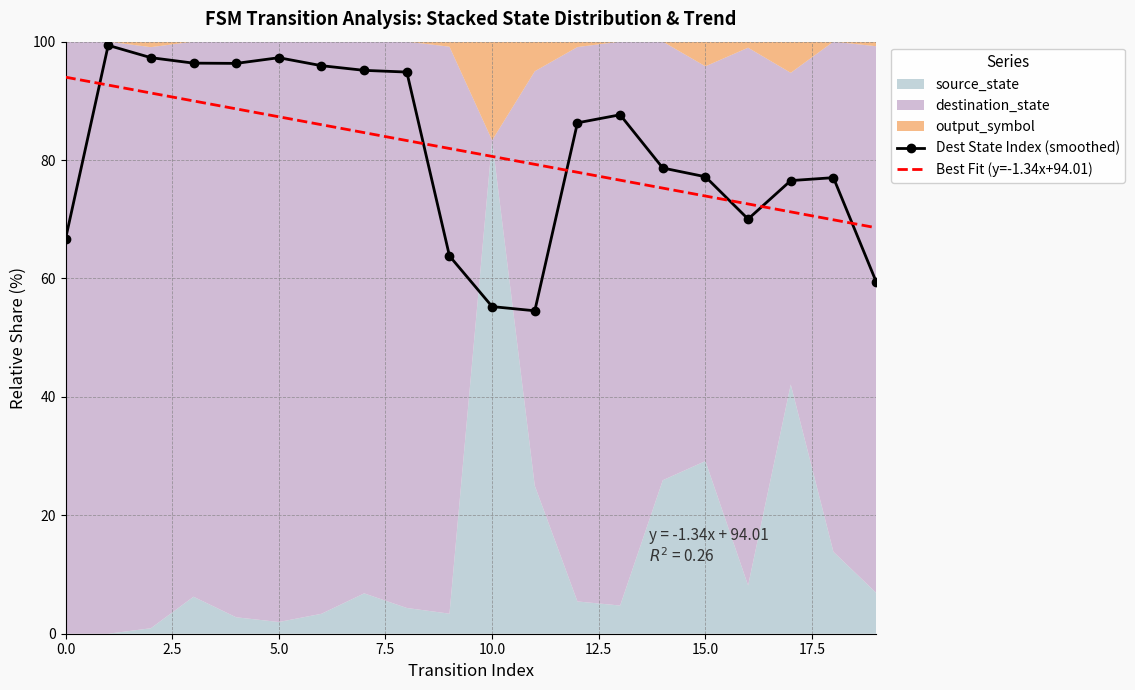

Is it true that Best Fit (y=-1.34x+94.01) equals 23.7 at 0.0?

False